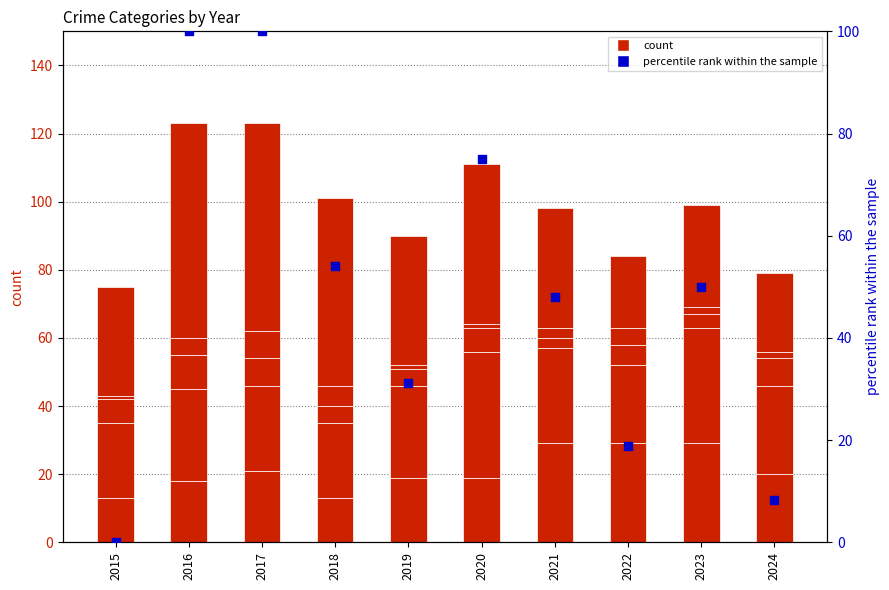

At how many categories does at least one series exceed 2?

10